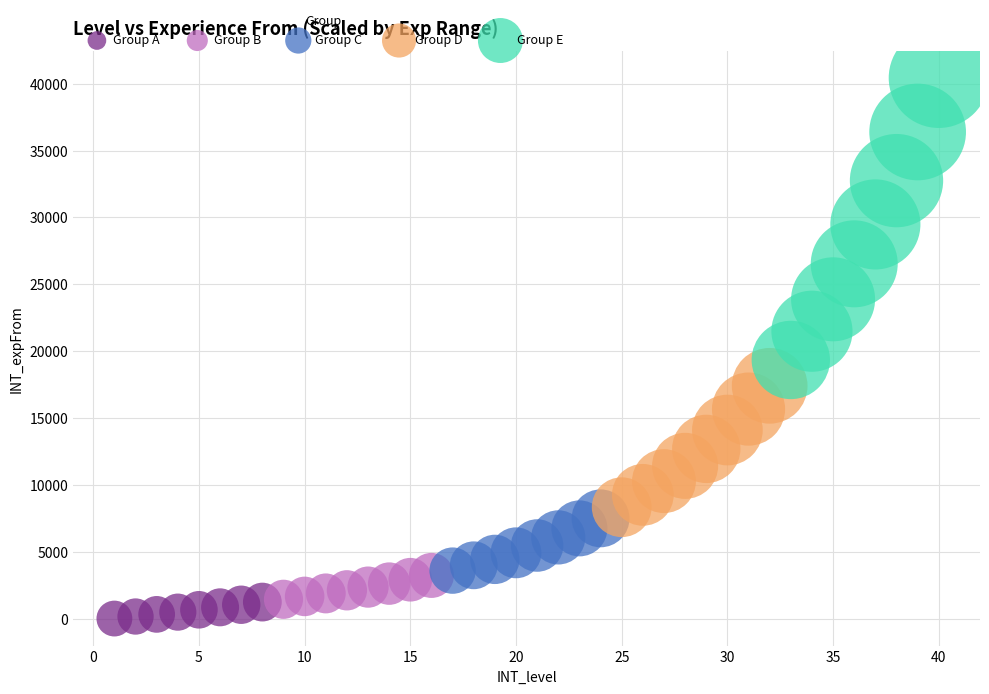

What are all the series names shown in the legend?

Group A, Group B, Group C, Group D, Group E